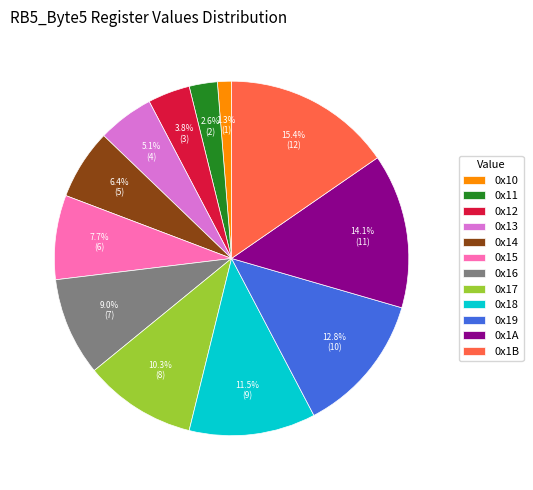

What percentage is NOT represented by 0x11?

97.4%